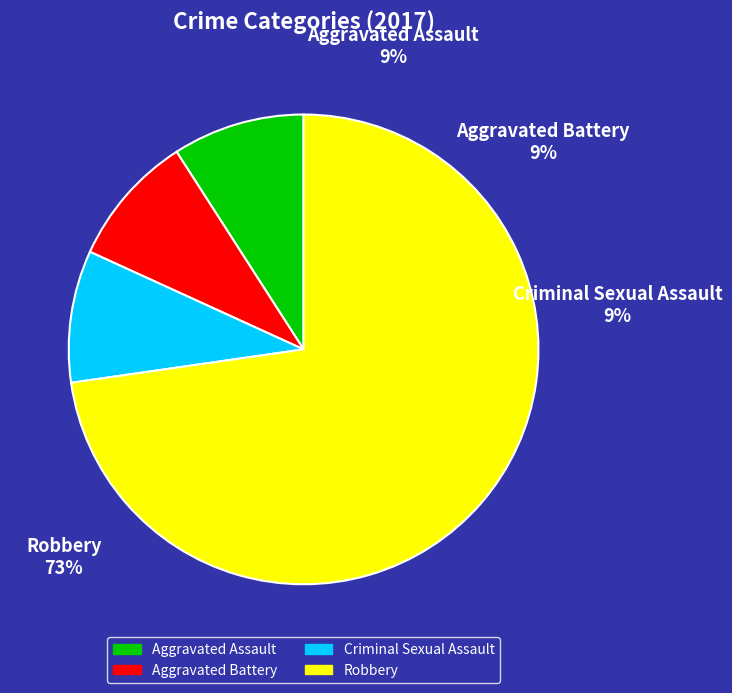

To the nearest percent, what is the combined percentage of Aggravated Assault and Aggravated Battery?

18%